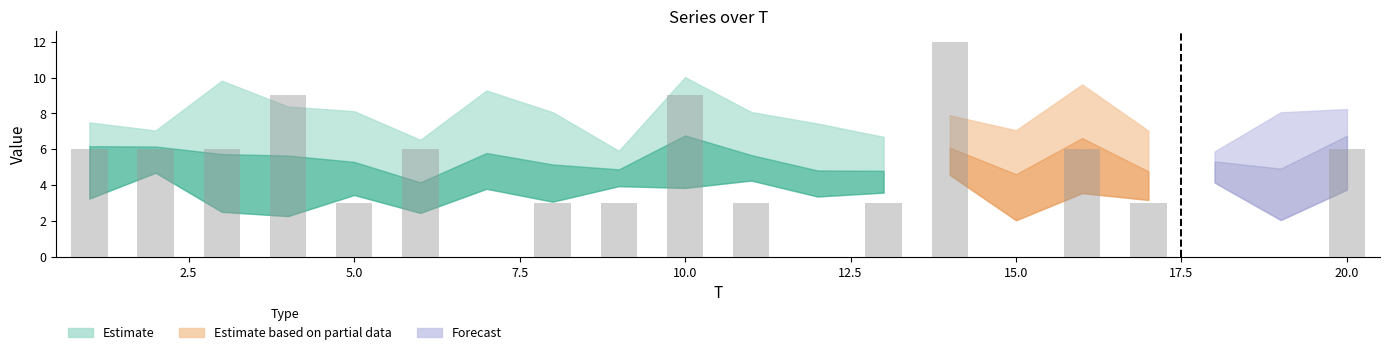

The value at 12 is 5. True or false?

False